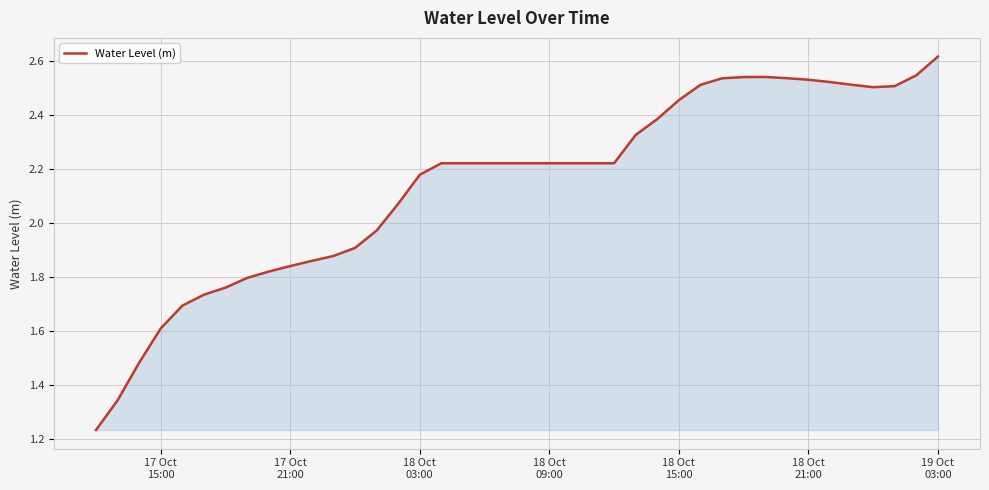

What is the difference between the maximum and minimum values?

1.4